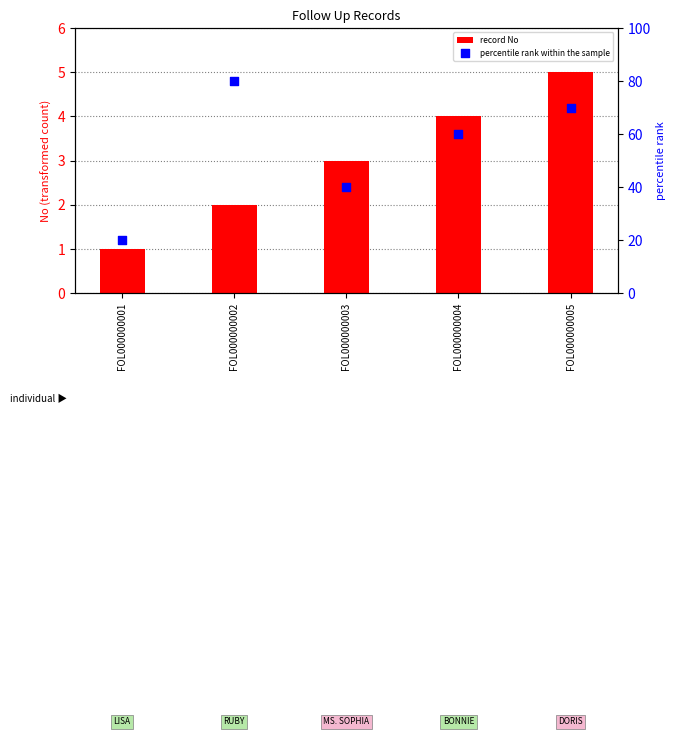

At which category is the sum across all series the highest?

FOL000000002